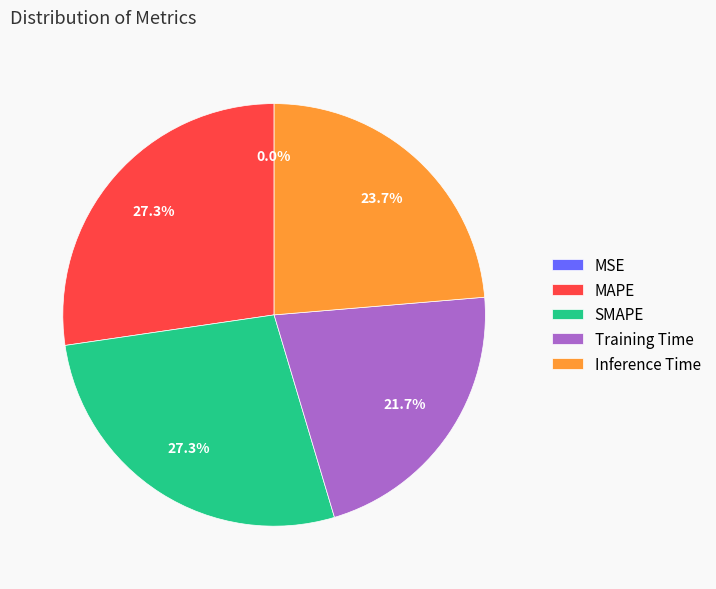

Does Training Time represent more than half of the total?

No